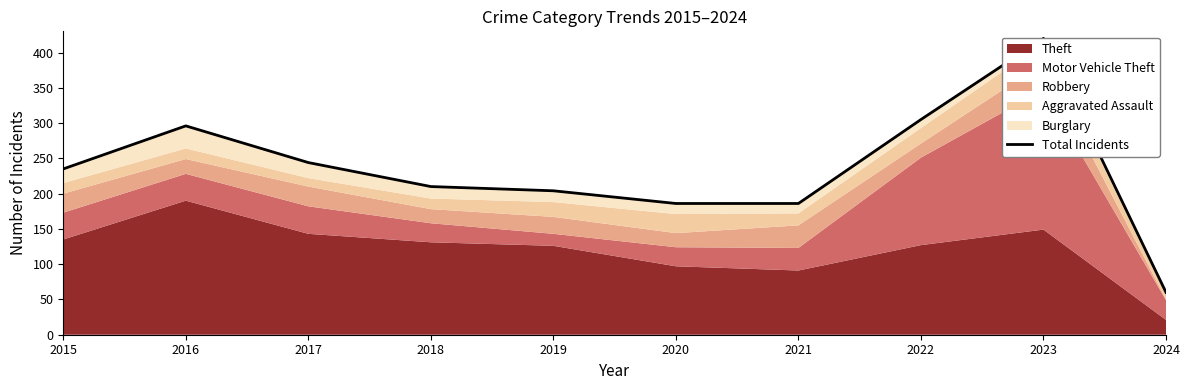

True or false: the data shows 235 at 2015.

True